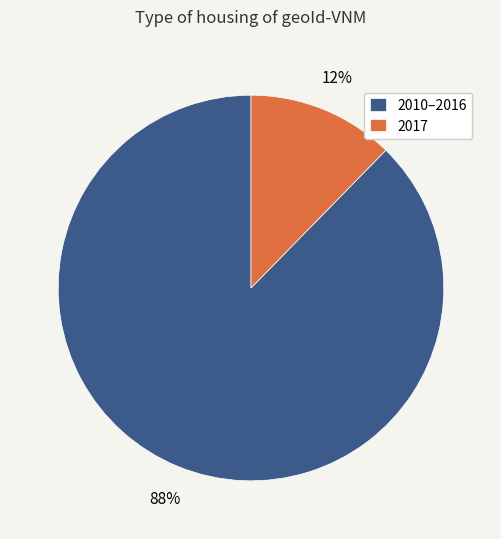

To the nearest percent, what is the average slice percentage?

50%